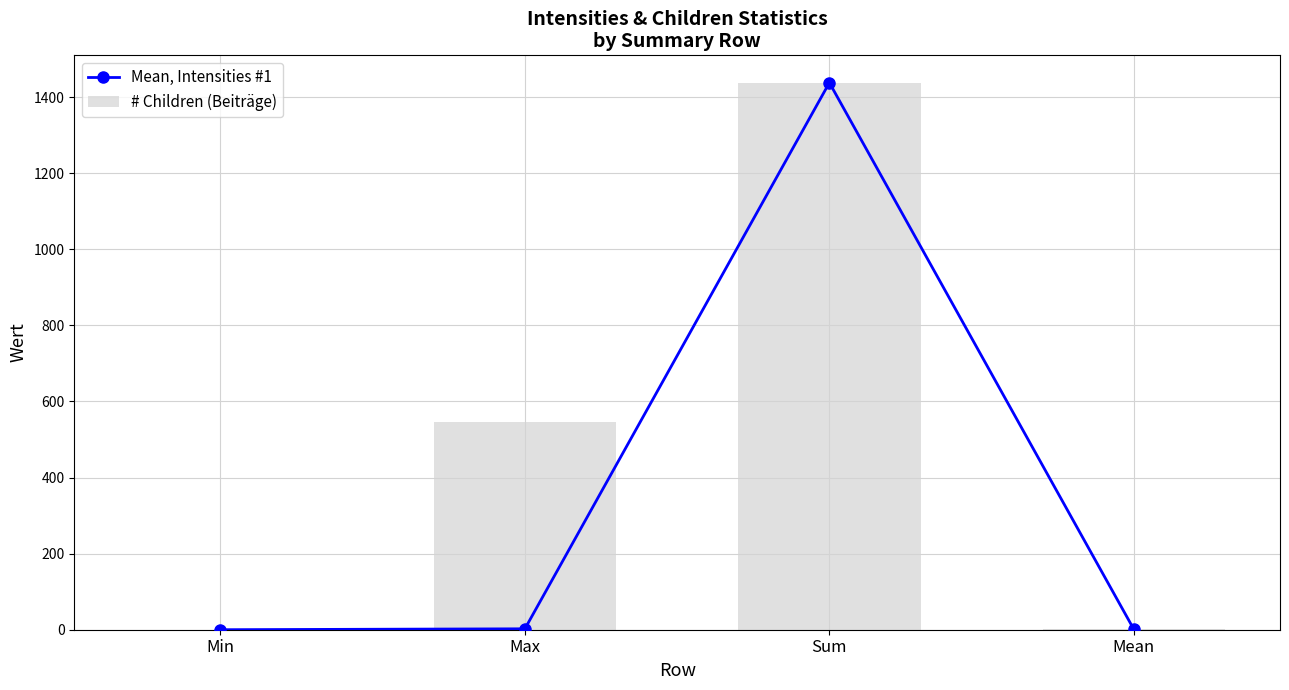

The # Children (Beiträge) series shows 876.2 at Max. True or false?

False